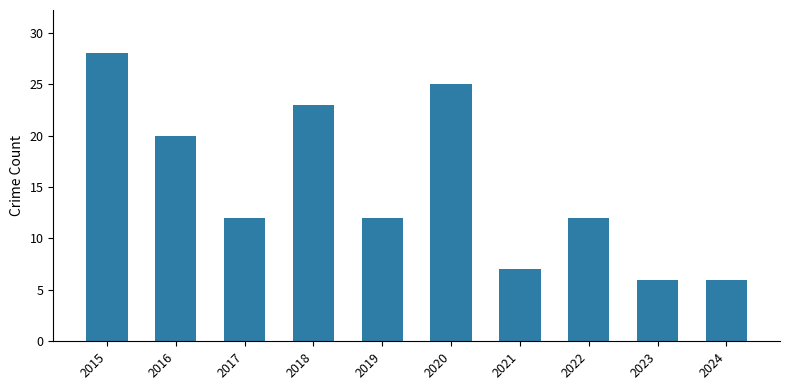

What is the sum of the values at 2019 and 2015?

40